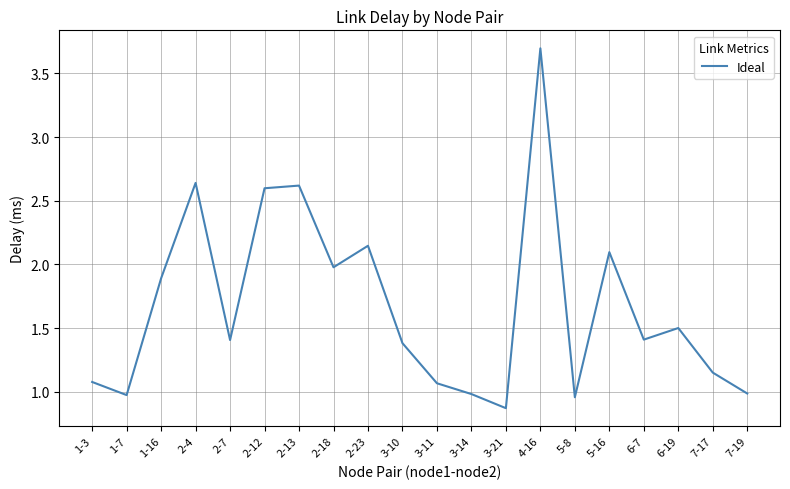

Which has a higher value, 1-3 or 2-13?

2-13